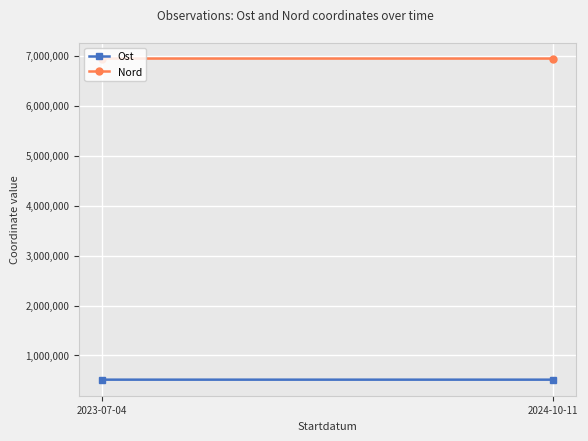

Which has a higher value, 2023-07-04 or 2024-10-11?

2023-07-04